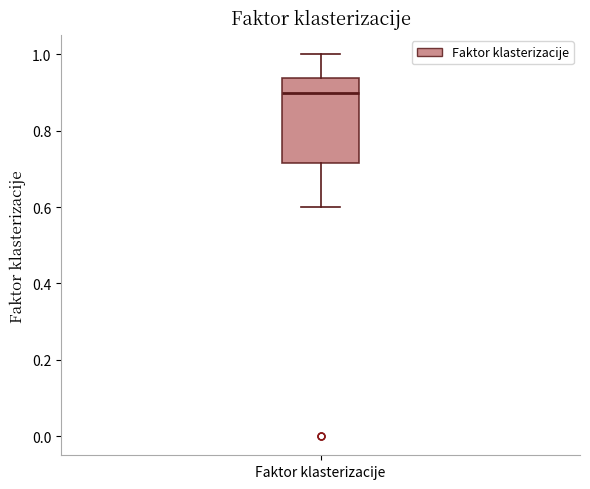

Where does the upper whisker of the box for Faktor klasterizacije end on the y-axis? The values are not printed on the chart, so give them approximately, as read against the axis.

1.00